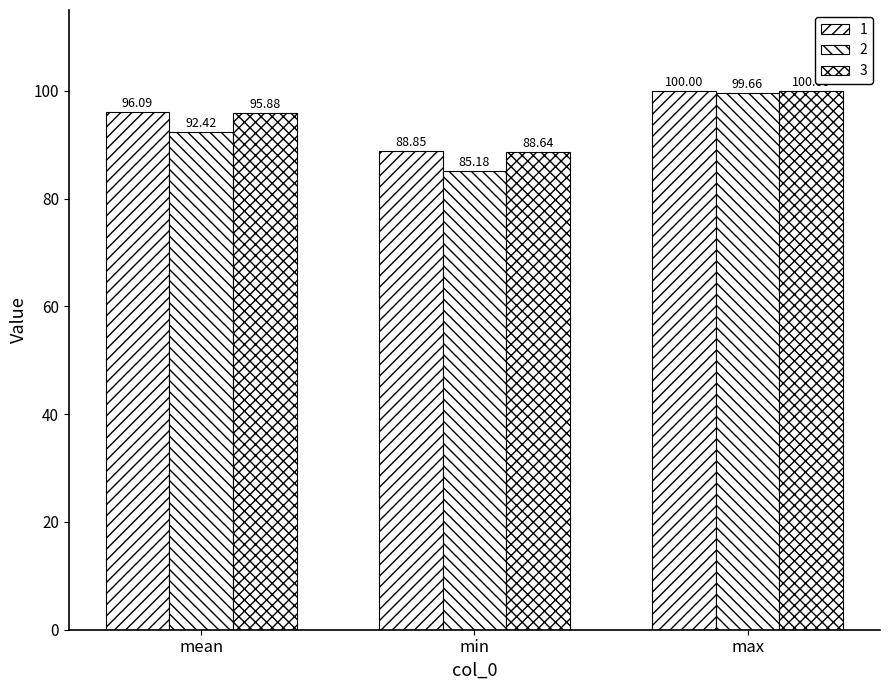

Reading left to right, what are all the values shown in this chart?

1: mean=96.1	min=88.8	max=100.0
2: mean=92.4	min=85.2	max=99.7
3: mean=95.9	min=88.6	max=100.0